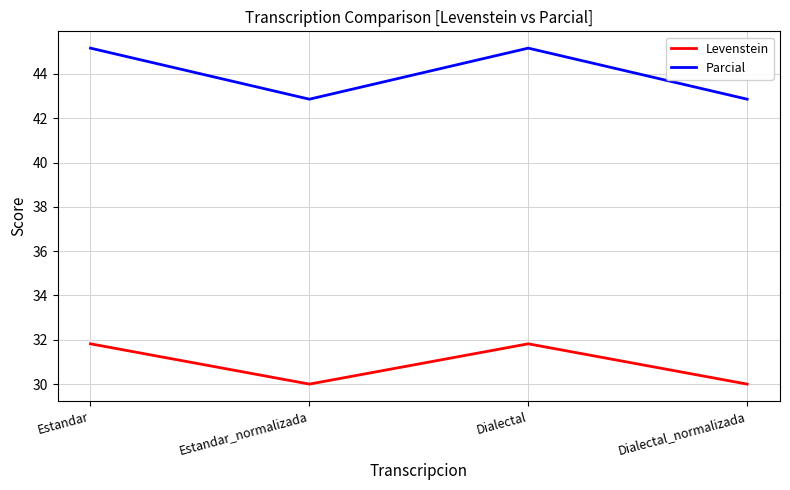

True or false: Levenstein and Parcial cross at least once.

False